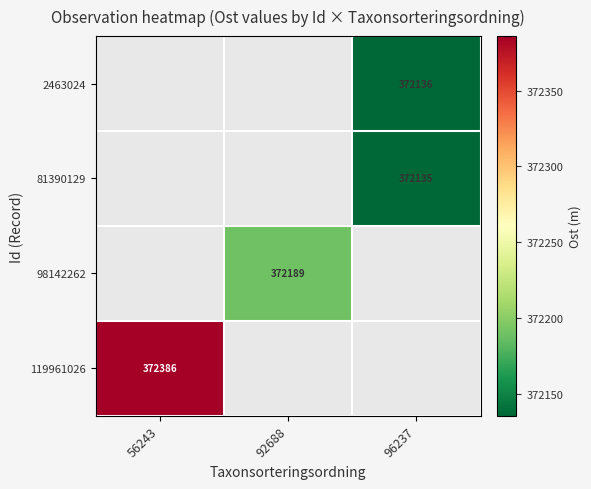

What is the minimum value shown in the chart?

372135.3